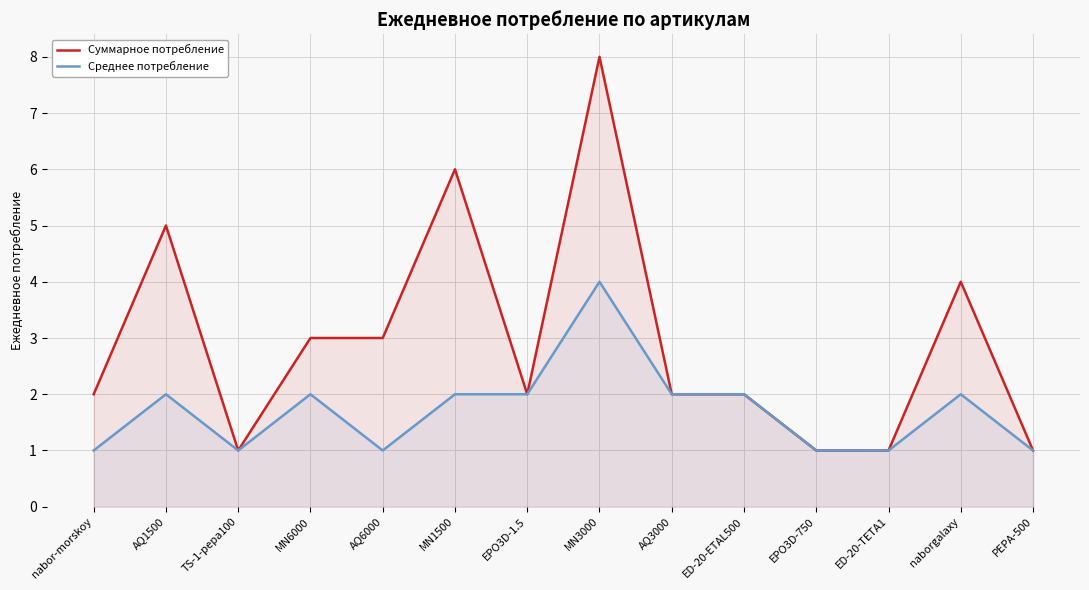

What is the label of the 5th point from the left?

AQ6000